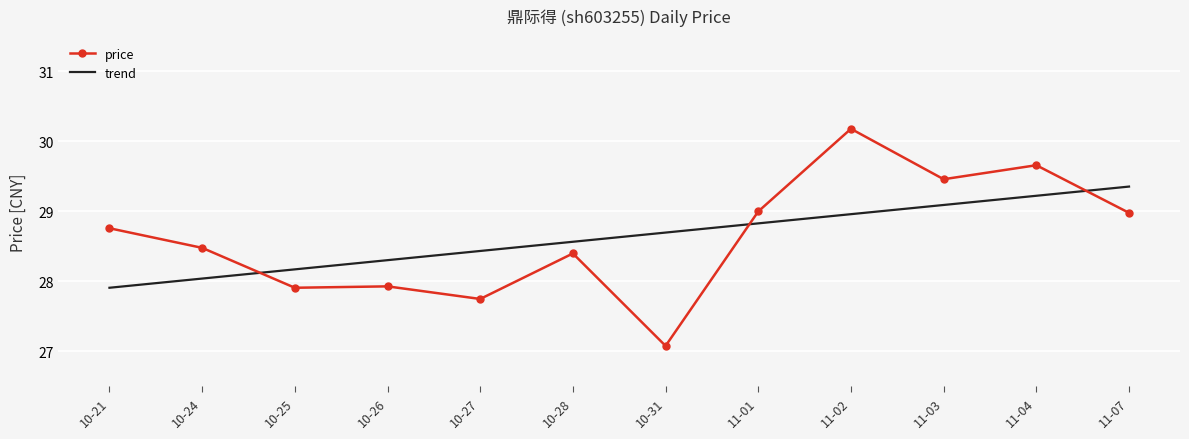

At which category is the sum across all series the highest?

11-02